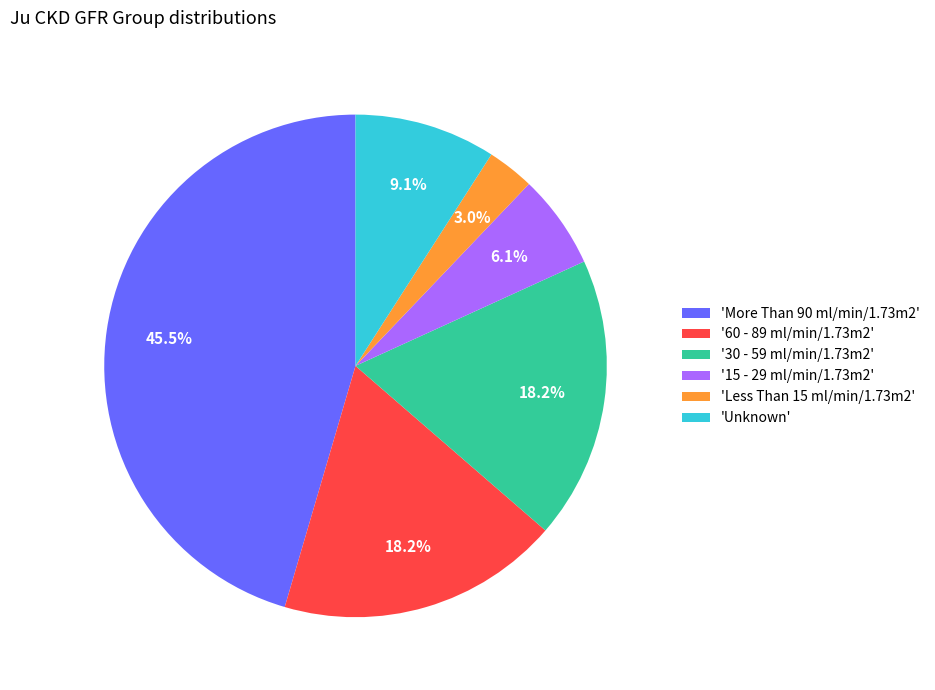

Between 'Unknown' and '60 - 89 ml/min/1.73m2', which is larger?

'60 - 89 ml/min/1.73m2'